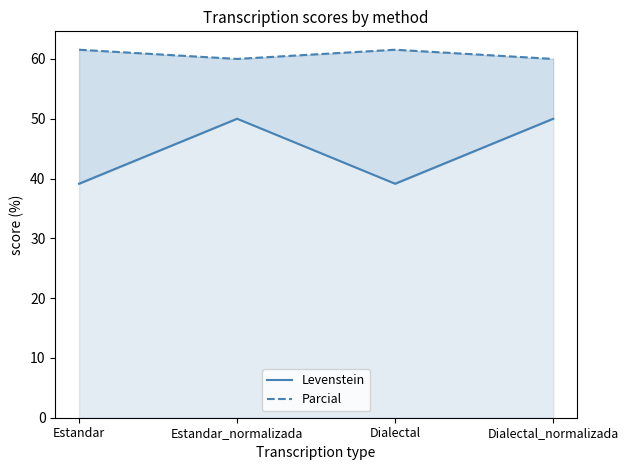

What position from the right is Dialectal_normalizada?

1